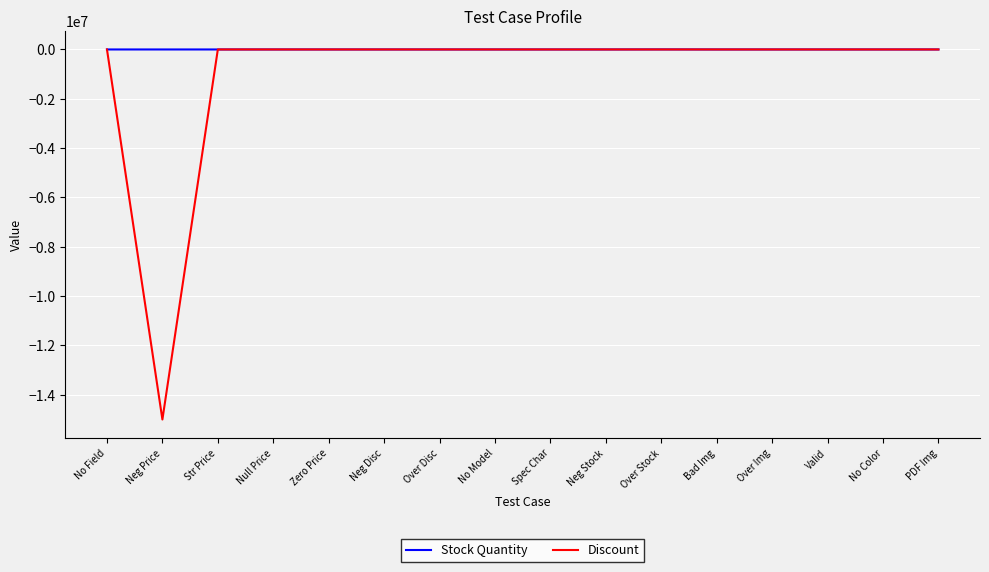

List the series in order of their overall mean, highest first.

Stock Quantity, Discount